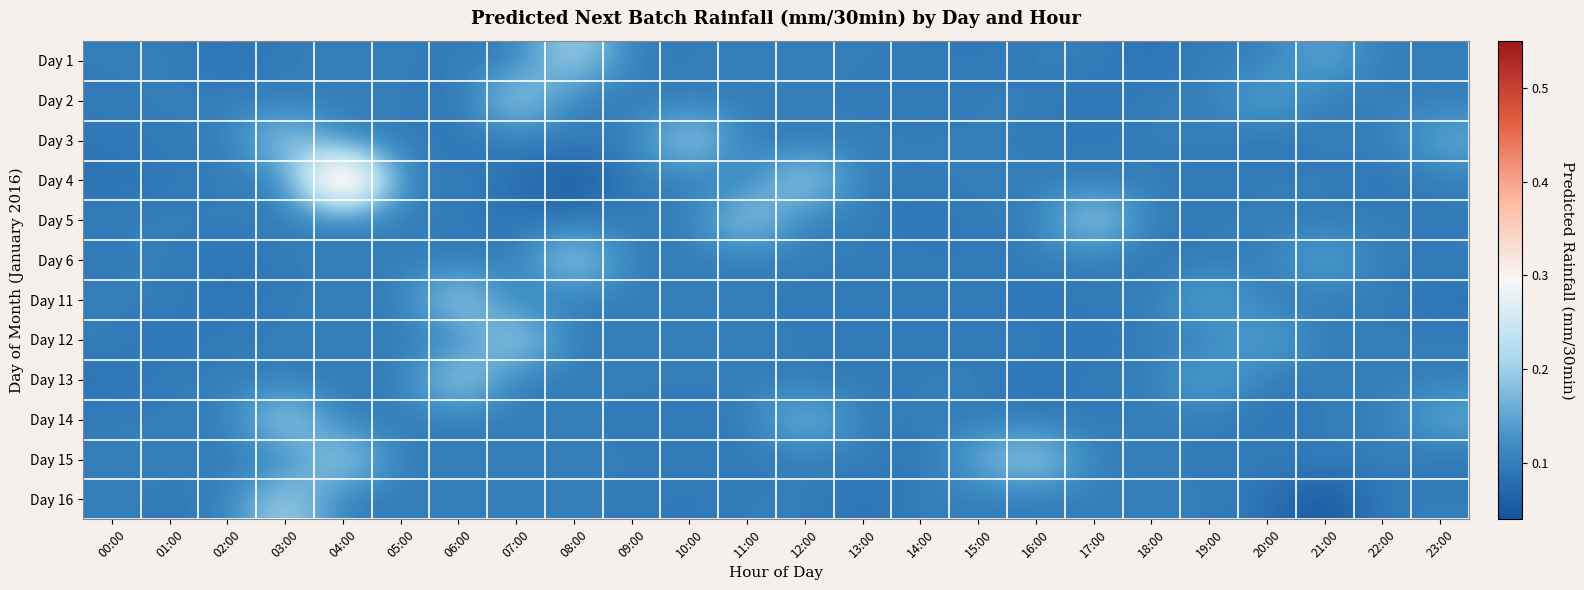

Reading left to right, transcribe all the data shown in this chart.

Day 1: 00:00=0.1	01:00=0.1	02:00=0.1	03:00=0.1	04:00=0.1	05:00=0.1	06:00=0.1	07:00=0.1	08:00=0.2	09:00=0.1	10:00=0.1	11:00=0.1	12:00=0.1	13:00=0.1	14:00=0.1	15:00=0.1	16:00=0.1	17:00=0.1	18:00=0.1	19:00=0.1	20:00=0.1	21:00=0.2	22:00=0.1	23:00=0.1
Day 2: 00:00=0.1	01:00=0.1	02:00=0.1	03:00=0.1	04:00=0.1	05:00=0.1	06:00=0.1	07:00=0.2	08:00=0.1	09:00=0.1	10:00=0.1	11:00=0.1	12:00=0.1	13:00=0.1	14:00=0.1	15:00=0.1	16:00=0.1	17:00=0.1	18:00=0.1	19:00=0.1	20:00=0.2	21:00=0.1	22:00=0.1	23:00=0.1
Day 3: 00:00=0.1	01:00=0.1	02:00=0.1	03:00=0.2	04:00=0.1	05:00=0.1	06:00=0.1	07:00=0.1	08:00=0.1	09:00=0.1	10:00=0.2	11:00=0.1	12:00=0.1	13:00=0.1	14:00=0.1	15:00=0.1	16:00=0.1	17:00=0.1	18:00=0.1	19:00=0.1	20:00=0.1	21:00=0.1	22:00=0.1	23:00=0.2
Day 4: 00:00=0.1	01:00=0.1	02:00=0.1	03:00=0.1	04:00=0.5	05:00=0.1	06:00=0.1	07:00=0.1	08:00=0.0	09:00=0.1	10:00=0.1	11:00=0.1	12:00=0.2	13:00=0.1	14:00=0.1	15:00=0.1	16:00=0.1	17:00=0.1	18:00=0.1	19:00=0.1	20:00=0.1	21:00=0.1	22:00=0.1	23:00=0.1
Day 5: 00:00=0.1	01:00=0.1	02:00=0.1	03:00=0.1	04:00=0.1	05:00=0.1	06:00=0.1	07:00=0.1	08:00=0.1	09:00=0.1	10:00=0.1	11:00=0.2	12:00=0.1	13:00=0.1	14:00=0.1	15:00=0.1	16:00=0.1	17:00=0.2	18:00=0.1	19:00=0.1	20:00=0.1	21:00=0.1	22:00=0.1	23:00=0.1
Day 6: 00:00=0.1	01:00=0.1	02:00=0.1	03:00=0.1	04:00=0.1	05:00=0.1	06:00=0.1	07:00=0.1	08:00=0.2	09:00=0.1	10:00=0.1	11:00=0.1	12:00=0.1	13:00=0.1	14:00=0.1	15:00=0.1	16:00=0.1	17:00=0.1	18:00=0.1	19:00=0.1	20:00=0.1	21:00=0.2	22:00=0.1	23:00=0.1
Day 11: 00:00=0.1	01:00=0.1	02:00=0.1	03:00=0.1	04:00=0.1	05:00=0.1	06:00=0.2	07:00=0.1	08:00=0.1	09:00=0.1	10:00=0.1	11:00=0.1	12:00=0.1	13:00=0.1	14:00=0.1	15:00=0.1	16:00=0.1	17:00=0.1	18:00=0.1	19:00=0.2	20:00=0.1	21:00=0.1	22:00=0.1	23:00=0.1
Day 12: 00:00=0.1	01:00=0.1	02:00=0.1	03:00=0.1	04:00=0.1	05:00=0.1	06:00=0.1	07:00=0.2	08:00=0.1	09:00=0.1	10:00=0.1	11:00=0.1	12:00=0.1	13:00=0.1	14:00=0.1	15:00=0.1	16:00=0.1	17:00=0.1	18:00=0.1	19:00=0.1	20:00=0.2	21:00=0.1	22:00=0.1	23:00=0.1
Day 13: 00:00=0.1	01:00=0.1	02:00=0.1	03:00=0.1	04:00=0.1	05:00=0.1	06:00=0.2	07:00=0.1	08:00=0.1	09:00=0.1	10:00=0.1	11:00=0.1	12:00=0.1	13:00=0.1	14:00=0.1	15:00=0.1	16:00=0.1	17:00=0.1	18:00=0.1	19:00=0.2	20:00=0.1	21:00=0.1	22:00=0.1	23:00=0.1
Day 14: 00:00=0.1	01:00=0.1	02:00=0.1	03:00=0.2	04:00=0.1	05:00=0.1	06:00=0.1	07:00=0.1	08:00=0.1	09:00=0.1	10:00=0.1	11:00=0.1	12:00=0.2	13:00=0.1	14:00=0.1	15:00=0.1	16:00=0.1	17:00=0.1	18:00=0.1	19:00=0.1	20:00=0.1	21:00=0.1	22:00=0.1	23:00=0.2
Day 15: 00:00=0.1	01:00=0.1	02:00=0.1	03:00=0.1	04:00=0.2	05:00=0.1	06:00=0.1	07:00=0.1	08:00=0.1	09:00=0.1	10:00=0.1	11:00=0.1	12:00=0.1	13:00=0.1	14:00=0.1	15:00=0.2	16:00=0.2	17:00=0.1	18:00=0.1	19:00=0.1	20:00=0.1	21:00=0.1	22:00=0.1	23:00=0.1
Day 16: 00:00=0.1	01:00=0.1	02:00=0.1	03:00=0.2	04:00=0.1	05:00=0.1	06:00=0.1	07:00=0.1	08:00=0.1	09:00=0.1	10:00=0.1	11:00=0.1	12:00=0.1	13:00=0.1	14:00=0.1	15:00=0.1	16:00=0.1	17:00=0.1	18:00=0.1	19:00=0.1	20:00=0.1	21:00=0.0	22:00=0.1	23:00=0.1